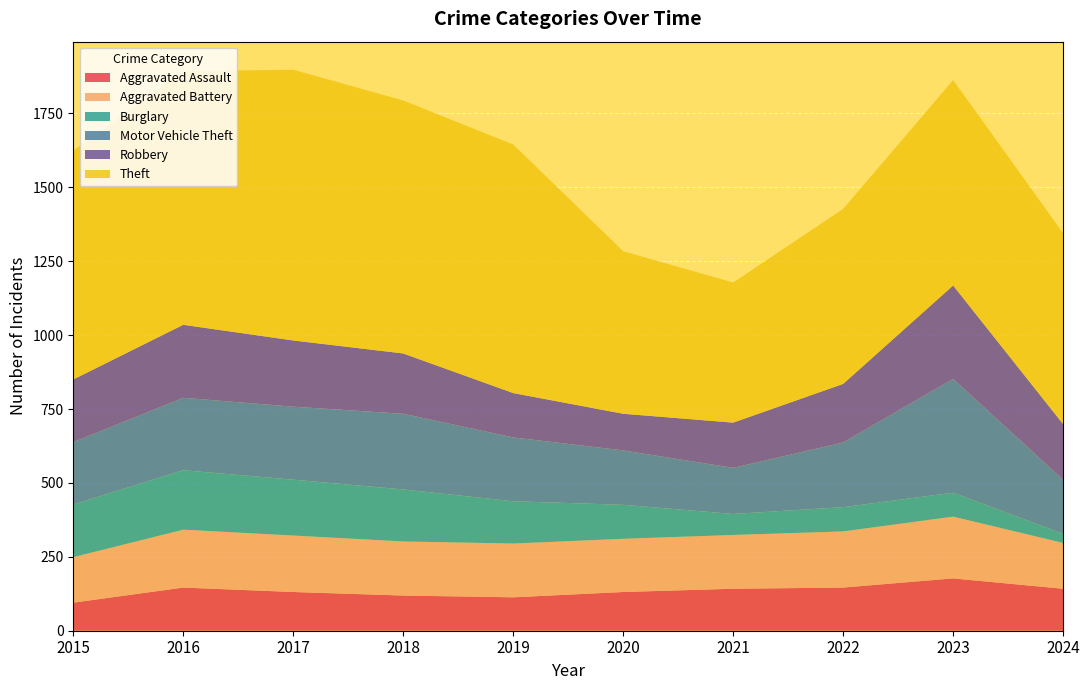

Reading left to right, extract all data points from this chart.

Aggravated Assault: 2015=95	2016=146	2017=131	2018=119	2019=113	2020=131	2021=142	2022=146	2023=177	2024=142
Aggravated Battery: 2015=154	2016=196	2017=191	2018=183	2019=182	2020=180	2021=182	2022=190	2023=209	2024=155
Burglary: 2015=178	2016=201	2017=189	2018=176	2019=143	2020=115	2021=71	2022=82	2023=81	2024=31
Motor Vehicle Theft: 2015=211	2016=245	2017=247	2018=256	2019=216	2020=184	2021=156	2022=219	2023=385	2024=183
Robbery: 2015=212	2016=247	2017=224	2018=204	2019=150	2020=124	2021=153	2022=198	2023=316	2024=188
Theft: 2015=774	2016=858	2017=916	2018=856	2019=841	2020=550	2021=474	2022=592	2023=695	2024=646